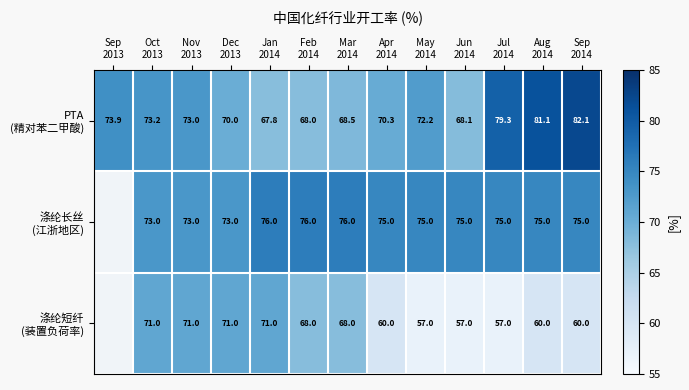

Is the value of 涤纶短纤 (装置负荷率) at Sep 2013 greater than the value of 涤纶长丝 (江浙地区) at May 2014?

No